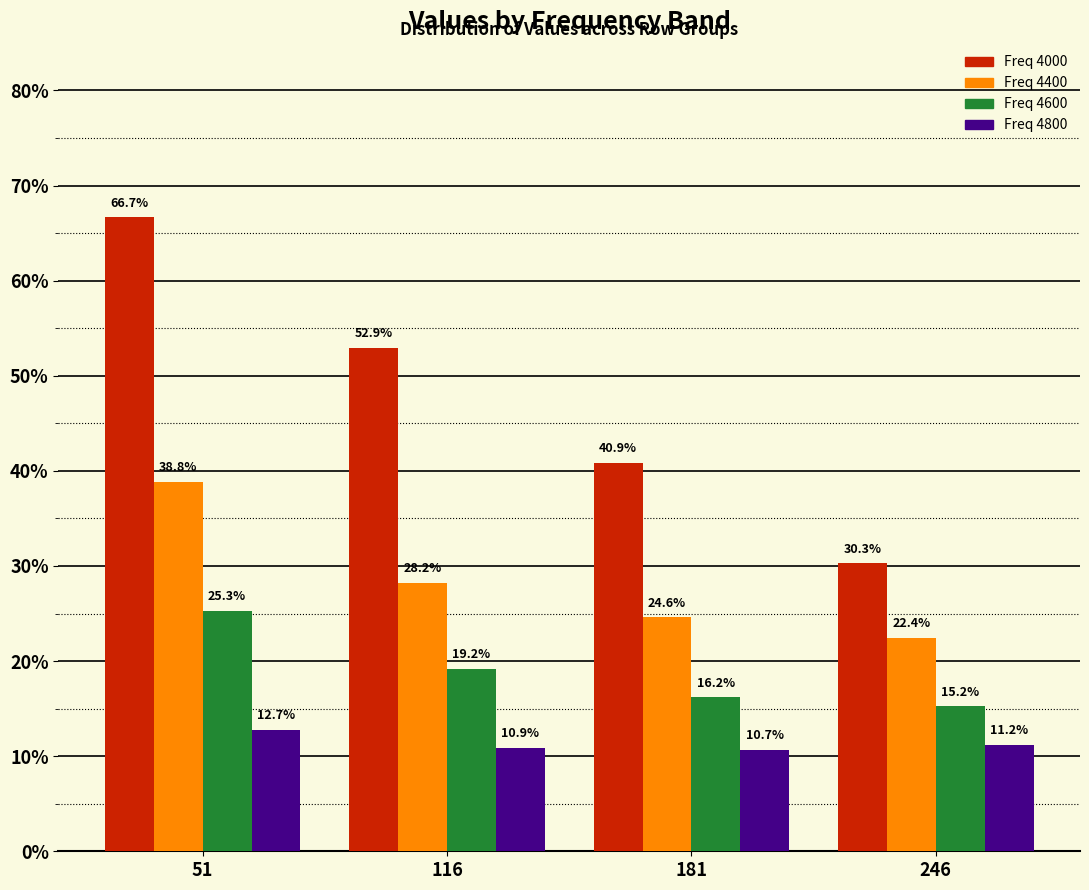

Are the bars grouped side by side (vs. stacked)?

Yes